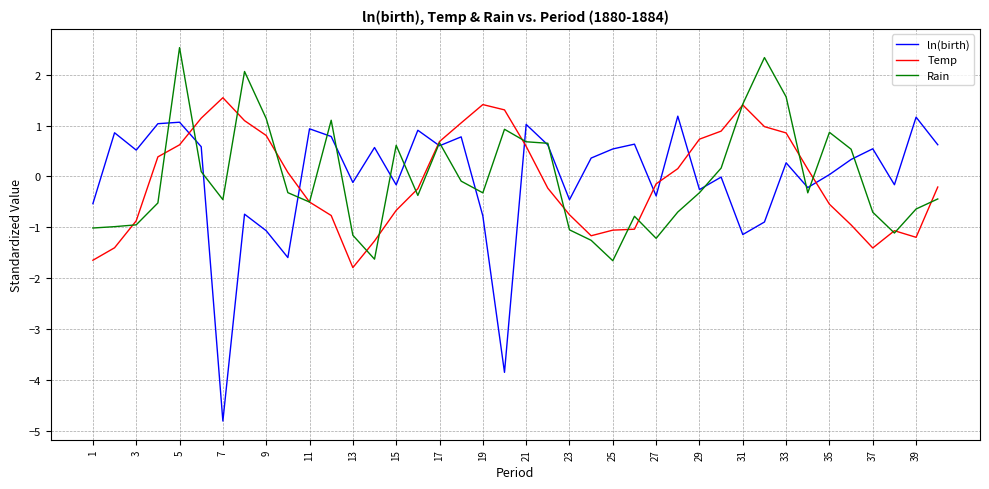

Which series has the widest spread of values?

ln(birth)